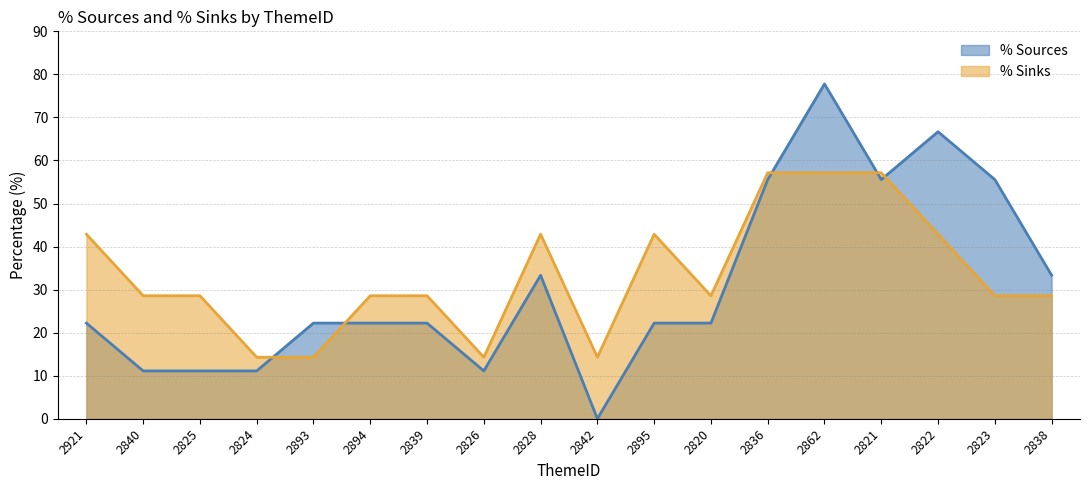

Is it true that % Sinks line equals 42.9 at 2895?

True